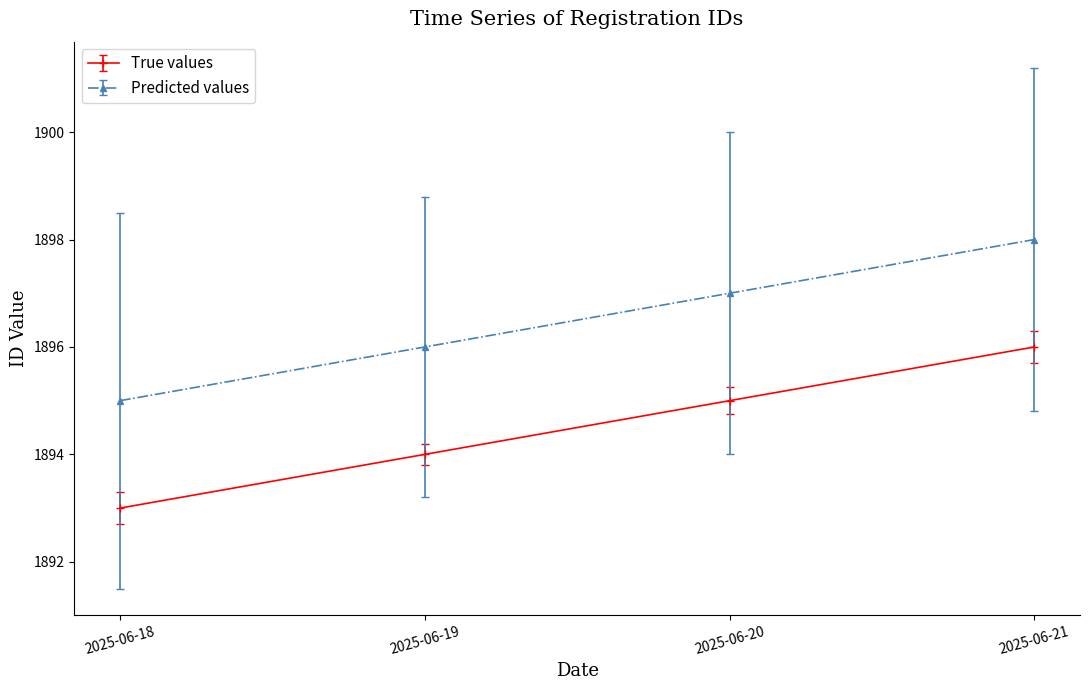

What is the sum of all True values values?

7578